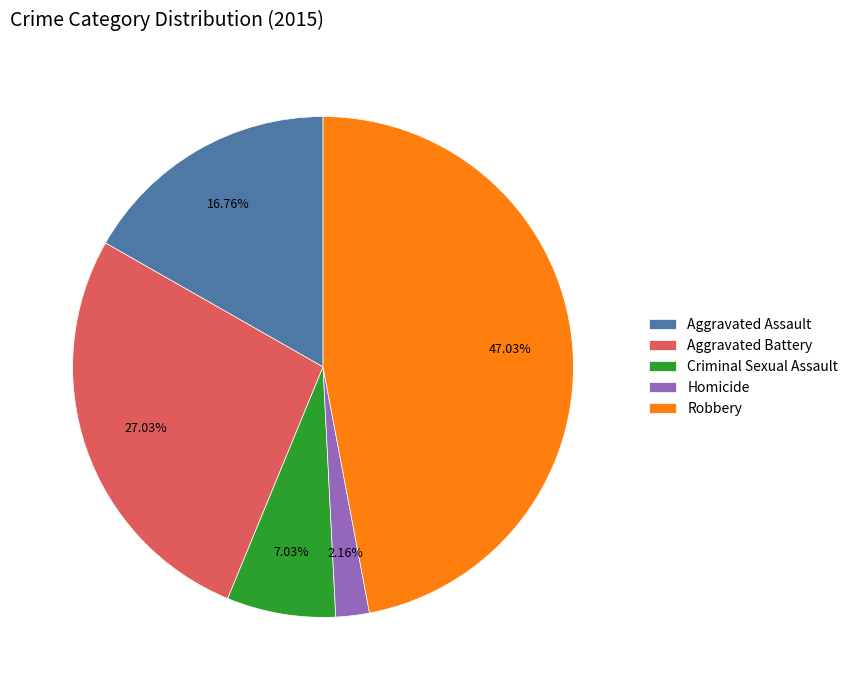

Rank the categories by value from lowest to highest.

Homicide, Criminal Sexual Assault, Aggravated Assault, Aggravated Battery, Robbery